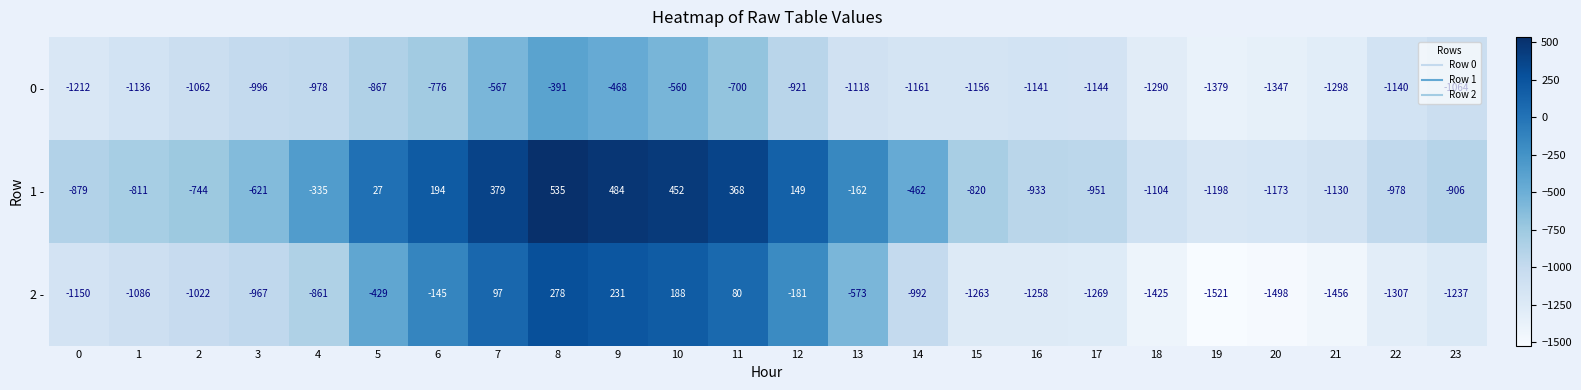

Where is 2 - nearest to the value -621?

13